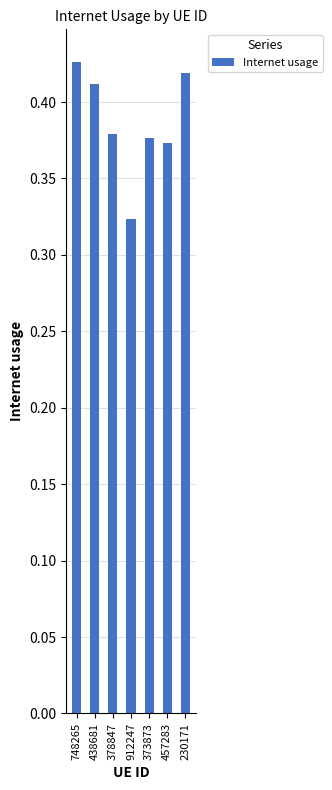

The chart shows a value of 0.1 at 748265. True or false?

False